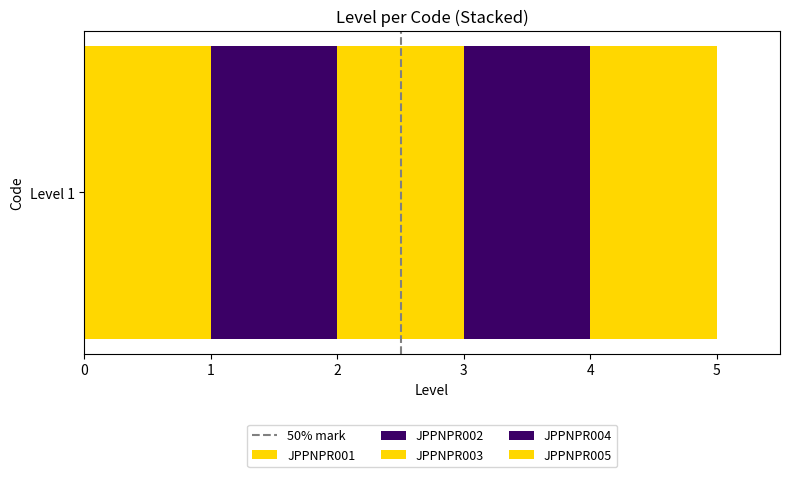

The chart shows a value of 1 at 1. True or false?

True